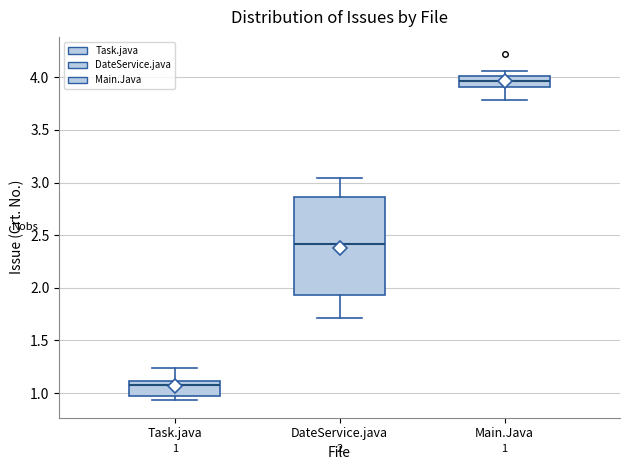

Which box's median line is the lowest?

Task.java